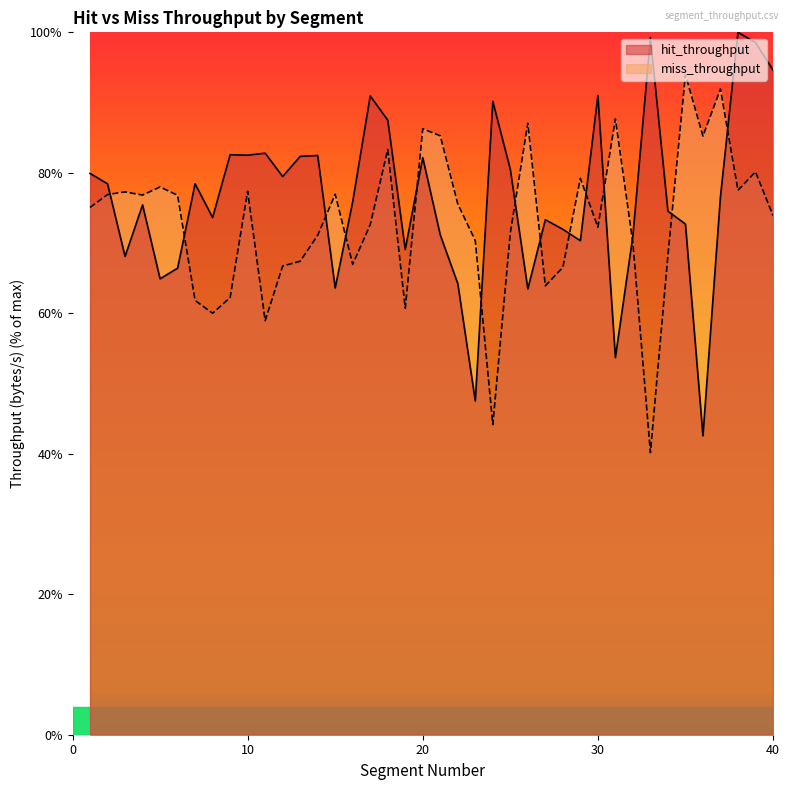

Where is the first local maximum for miss_throughput?

3